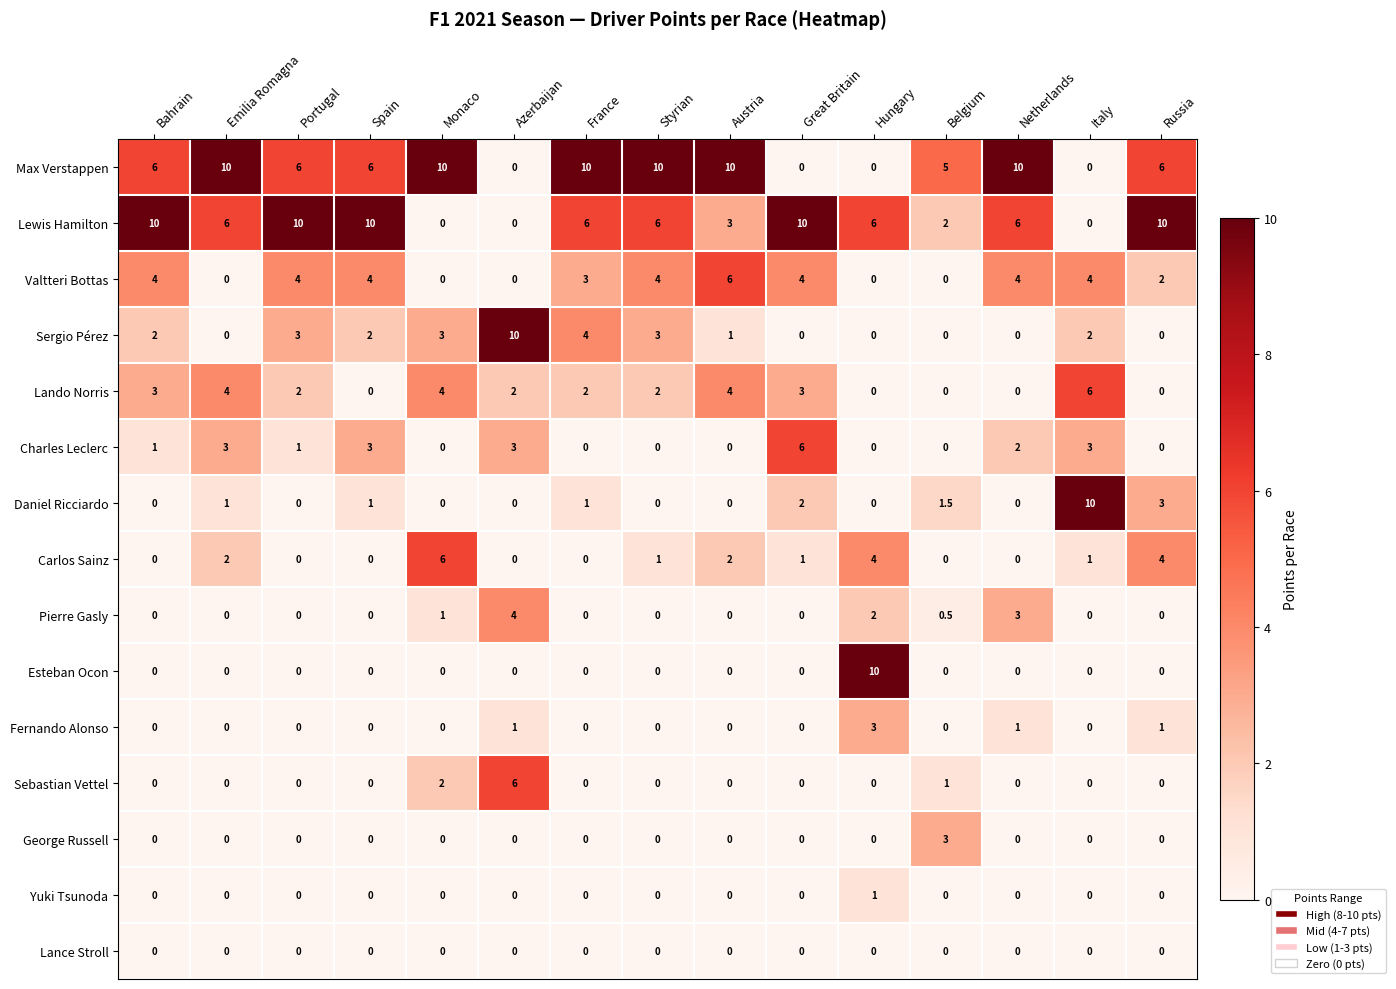

What is the sum of the Max Verstappen values at Austria and Styrian?

20.0